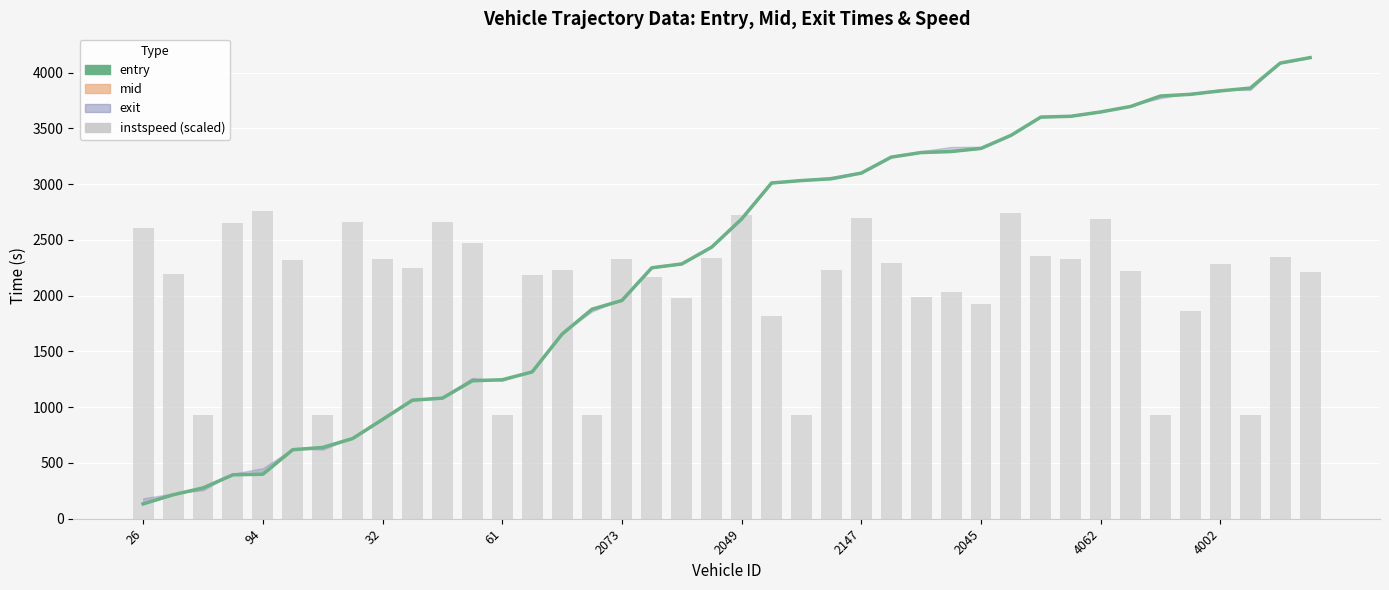

How many groups of bars are there?

40